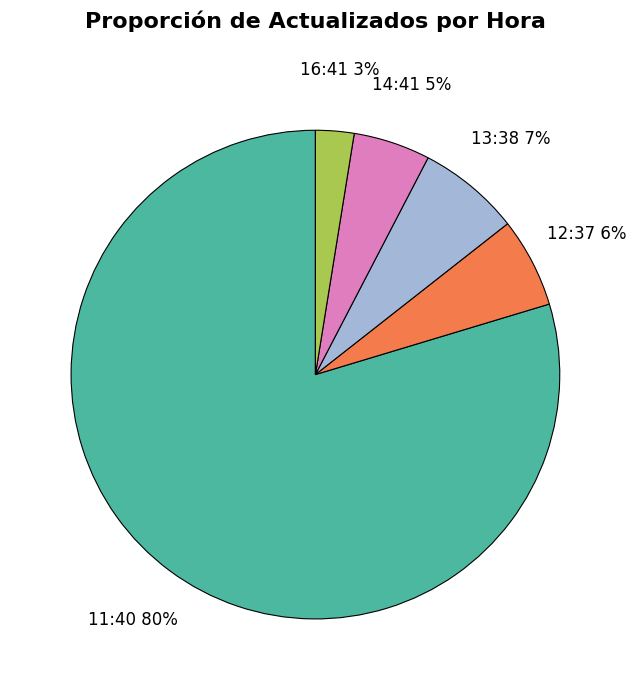

True or false: 16:41 accounts for 3% of the total.

True